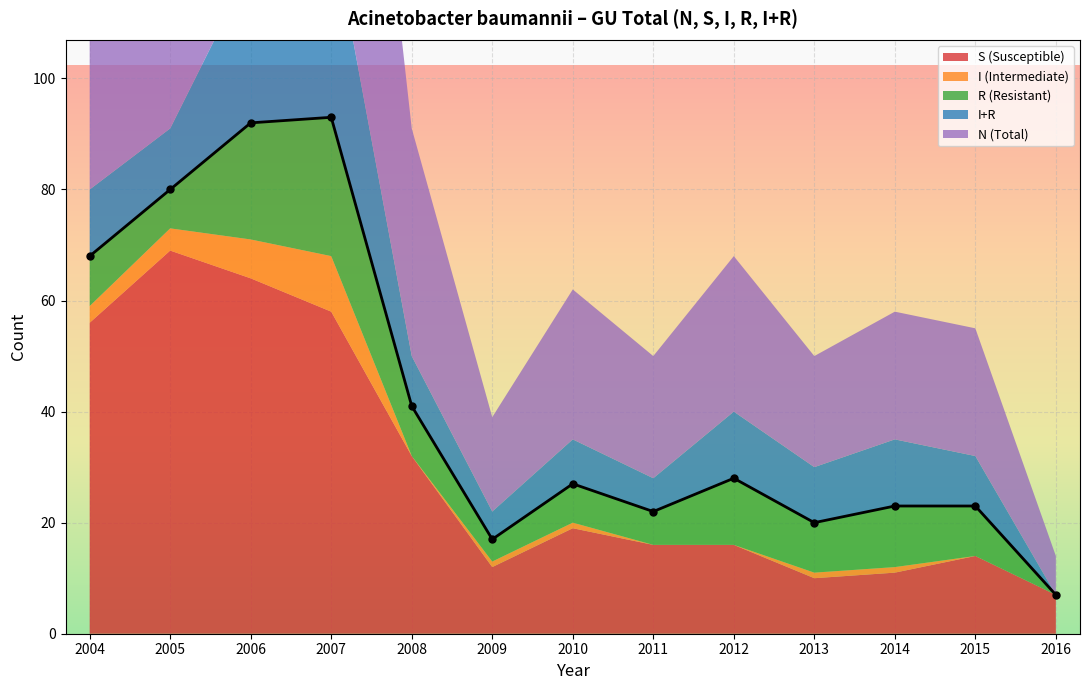

Which series has the widest spread of values?

N (Total)